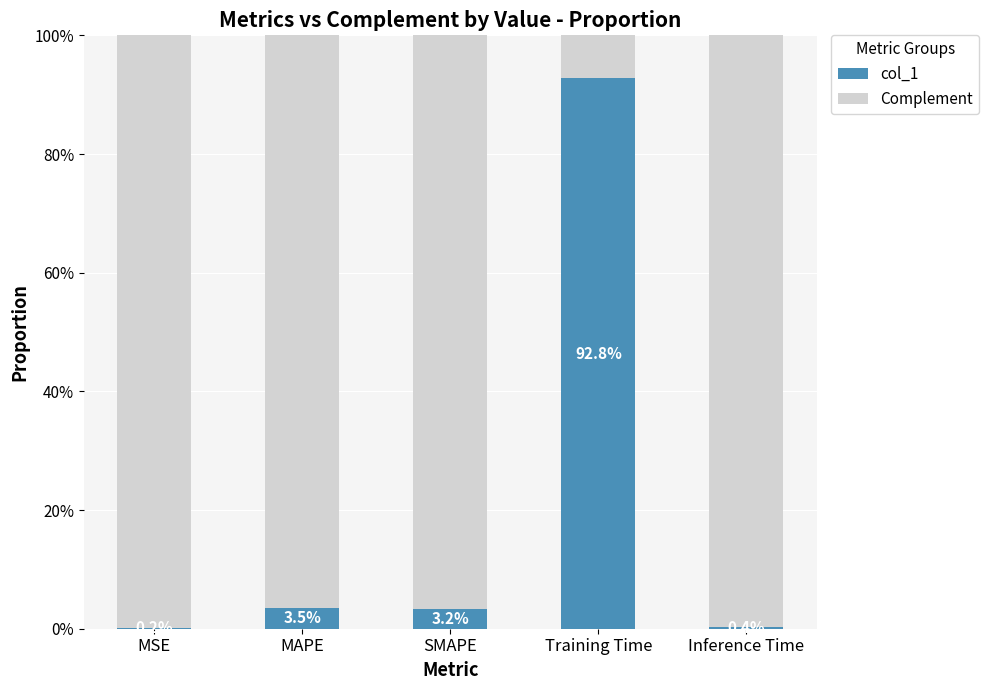

Are the bars horizontal?

No